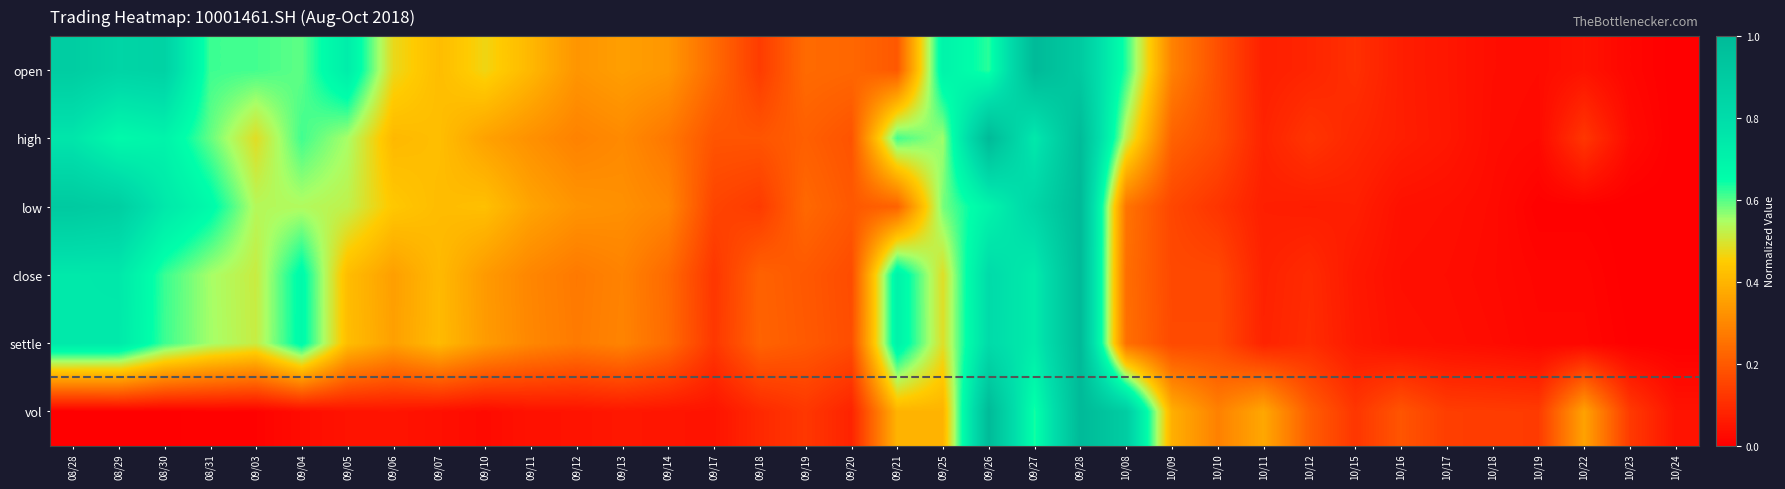

Reading left to right, what are all the values shown in this chart?

open: 08/28=0.9	08/29=0.8	08/30=0.9	08/31=0.6	09/03=0.6	09/04=0.6	09/05=0.7	09/06=0.5	09/07=0.4	09/10=0.5	09/11=0.4	09/12=0.3	09/13=0.4	09/14=0.3	09/17=0.2	09/18=0.1	09/19=0.2	09/20=0.2	09/21=0.2	09/25=0.7	09/26=0.6	09/27=1.0	09/28=0.9	10/08=0.6	10/09=0.3	10/10=0.2	10/11=0.1	10/12=0.1	10/15=0.1	10/16=0.1	10/17=0.1	10/18=0.0	10/19=0.0	10/22=0.0	10/23=0.0	10/24=0.0
high: 08/28=0.8	08/29=0.7	08/30=0.7	08/31=0.6	09/03=0.5	09/04=0.6	09/05=0.6	09/06=0.4	09/07=0.4	09/10=0.4	09/11=0.3	09/12=0.3	09/13=0.3	09/14=0.3	09/17=0.2	09/18=0.2	09/19=0.2	09/20=0.2	09/21=0.6	09/25=0.6	09/26=1.0	09/27=0.7	09/28=1.0	10/08=0.5	10/09=0.2	10/10=0.2	10/11=0.1	10/12=0.1	10/15=0.1	10/16=0.1	10/17=0.1	10/18=0.0	10/19=0.0	10/22=0.1	10/23=0.0	10/24=0.0
low: 08/28=0.9	08/29=0.9	08/30=0.7	08/31=0.7	09/03=0.5	09/04=0.5	09/05=0.5	09/06=0.4	09/07=0.4	09/10=0.4	09/11=0.4	09/12=0.3	09/13=0.3	09/14=0.3	09/17=0.2	09/18=0.1	09/19=0.2	09/20=0.2	09/21=0.2	09/25=0.6	09/26=0.7	09/27=0.8	09/28=1.0	10/08=0.3	10/09=0.2	10/10=0.1	10/11=0.1	10/12=0.1	10/15=0.1	10/16=0.0	10/17=0.0	10/18=0.0	10/19=0.0	10/22=0.0	10/23=0.0	10/24=0.0
close: 08/28=0.7	08/29=0.7	08/30=0.6	08/31=0.6	09/03=0.5	09/04=0.7	09/05=0.4	09/06=0.4	09/07=0.4	09/10=0.3	09/11=0.3	09/12=0.3	09/13=0.3	09/14=0.2	09/17=0.1	09/18=0.2	09/19=0.2	09/20=0.2	09/21=0.7	09/25=0.5	09/26=0.8	09/27=0.7	09/28=1.0	10/08=0.2	10/09=0.2	10/10=0.2	10/11=0.1	10/12=0.1	10/15=0.1	10/16=0.0	10/17=0.0	10/18=0.0	10/19=0.0	10/22=0.0	10/23=0.0	10/24=0.0
settle: 08/28=0.7	08/29=0.7	08/30=0.6	08/31=0.6	09/03=0.5	09/04=0.7	09/05=0.4	09/06=0.4	09/07=0.4	09/10=0.3	09/11=0.3	09/12=0.3	09/13=0.3	09/14=0.2	09/17=0.1	09/18=0.2	09/19=0.2	09/20=0.2	09/21=0.7	09/25=0.5	09/26=0.8	09/27=0.7	09/28=1.0	10/08=0.2	10/09=0.2	10/10=0.2	10/11=0.1	10/12=0.1	10/15=0.1	10/16=0.0	10/17=0.0	10/18=0.0	10/19=0.0	10/22=0.0	10/23=0.0	10/24=0.0
vol: 08/28=0.0	08/29=0.0	08/30=0.0	08/31=0.0	09/03=0.0	09/04=0.0	09/05=0.0	09/06=0.0	09/07=0.0	09/10=0.0	09/11=0.0	09/12=0.0	09/13=0.1	09/14=0.0	09/17=0.0	09/18=0.1	09/19=0.1	09/20=0.1	09/21=0.4	09/25=0.4	09/26=1.0	09/27=0.6	09/28=1.0	10/08=0.9	10/09=0.4	10/10=0.3	10/11=0.4	10/12=0.2	10/15=0.1	10/16=0.2	10/17=0.1	10/18=0.1	10/19=0.1	10/22=0.4	10/23=0.1	10/24=0.0